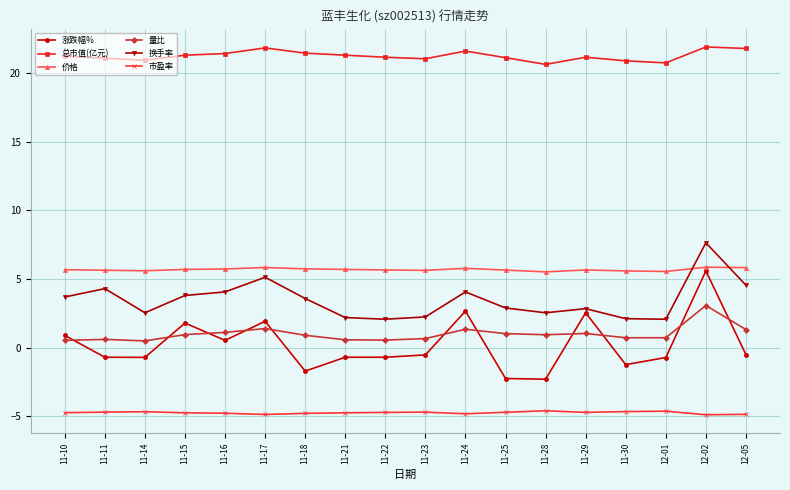

What are all the series names shown in the legend?

涨跌幅%, 总市值(亿元), 价格, 量比, 换手率, 市盈率